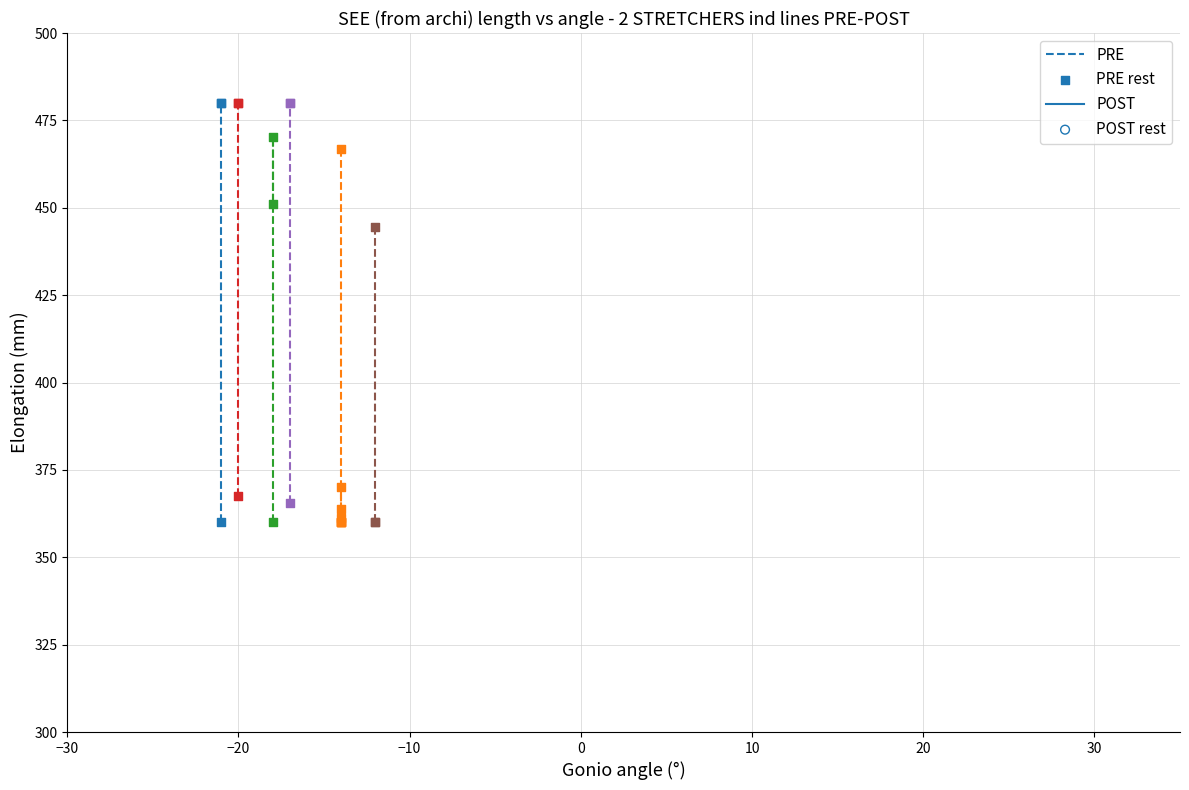

Which series reaches the minimum Y coordinate?

PRE